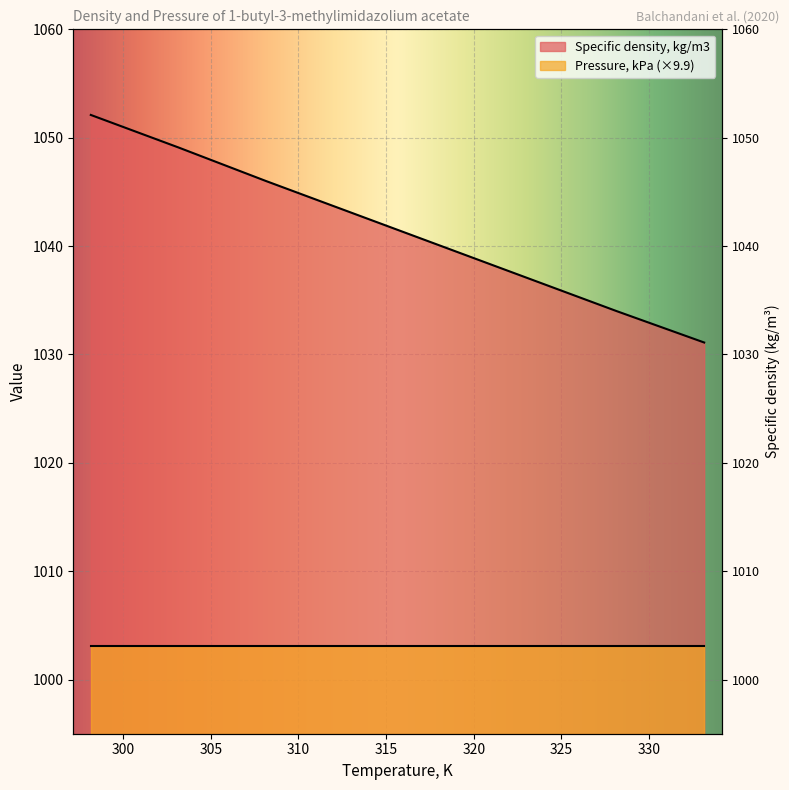

What is the sum of the values at 303.15 and 323.15?

2086.1